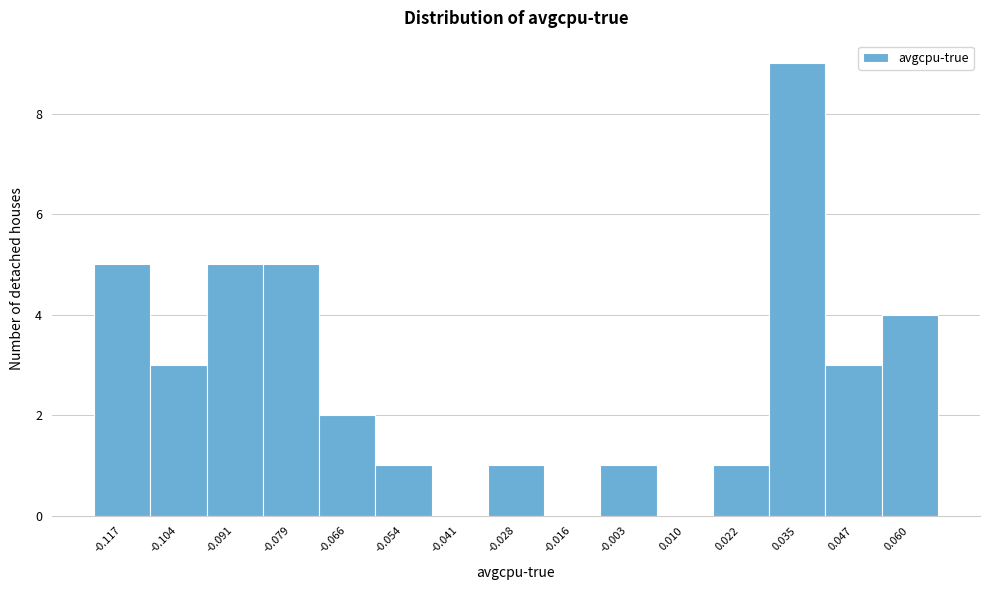

Reading right to left, extract all data points from this chart.

0.060=4	0.047=3	0.035=9	0.022=1	0.010=0	-0.003=1	-0.016=0	-0.028=1	-0.041=0	-0.054=1	-0.066=2	-0.079=5	-0.091=5	-0.104=3	-0.117=5